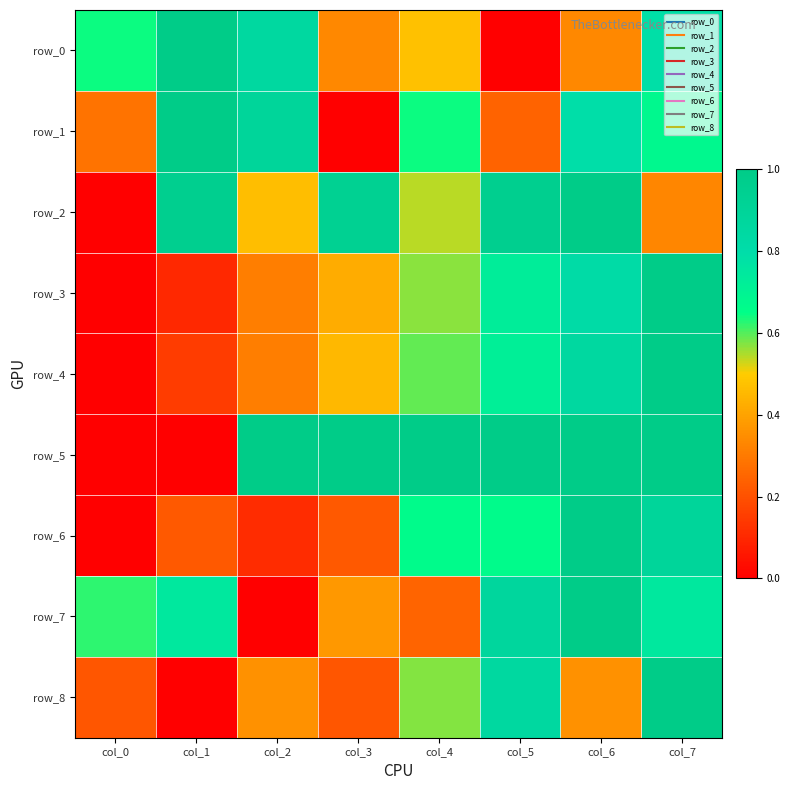

Count the number of data series in this chart.

9